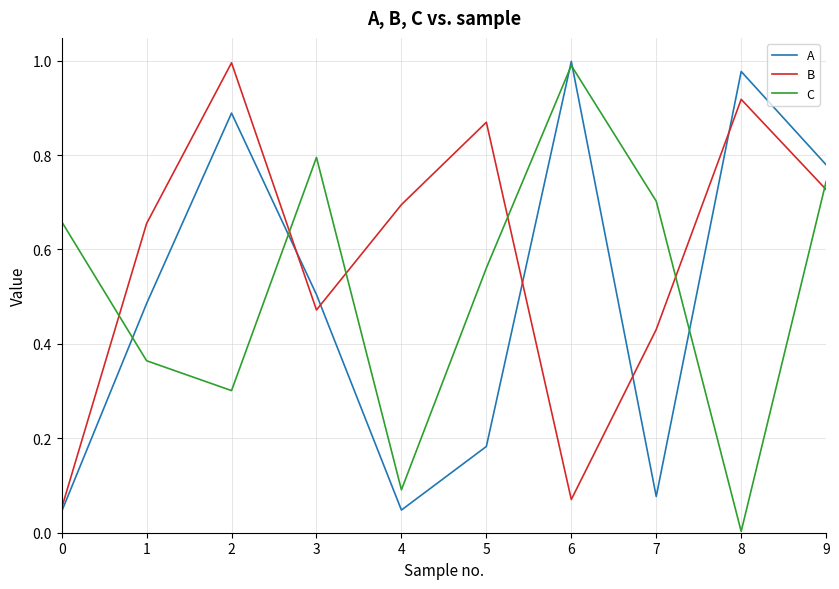

Rank the series by their average value, from highest to lowest.

B, C, A